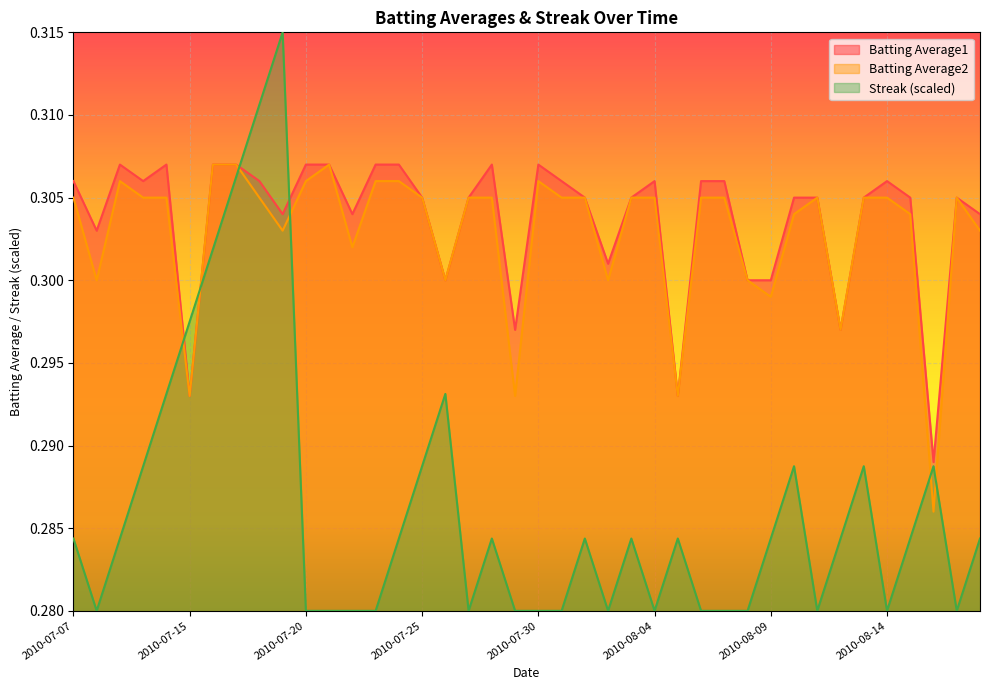

Reading right to left, transcribe all the data shown in this chart.

Batting Average1: 2010-08-18=0.3	2010-08-17=0.3	2010-08-16=0.3	2010-08-15=0.3	2010-08-14=0.3	2010-08-13=0.3	2010-08-12=0.3	2010-08-11=0.3	2010-08-10=0.3	2010-08-09=0.3	2010-08-08=0.3	2010-08-07=0.3	2010-08-06=0.3	2010-08-05=0.3	2010-08-04=0.3	2010-08-03=0.3	2010-08-02=0.3	2010-08-01=0.3	2010-07-31=0.3	2010-07-30=0.3	2010-07-29=0.3	2010-07-28=0.3	2010-07-27=0.3	2010-07-26=0.3	2010-07-25=0.3	2010-07-24=0.3	2010-07-23=0.3	2010-07-22=0.3	2010-07-21=0.3	2010-07-20=0.3	2010-07-19=0.3	2010-07-18=0.3	2010-07-17=0.3	2010-07-16=0.3	2010-07-15=0.3	2010-07-11=0.3	2010-07-10=0.3	2010-07-09=0.3	2010-07-08=0.3	2010-07-07=0.3
Batting Average2: 2010-08-18=0.3	2010-08-17=0.3	2010-08-16=0.3	2010-08-15=0.3	2010-08-14=0.3	2010-08-13=0.3	2010-08-12=0.3	2010-08-11=0.3	2010-08-10=0.3	2010-08-09=0.3	2010-08-08=0.3	2010-08-07=0.3	2010-08-06=0.3	2010-08-05=0.3	2010-08-04=0.3	2010-08-03=0.3	2010-08-02=0.3	2010-08-01=0.3	2010-07-31=0.3	2010-07-30=0.3	2010-07-29=0.3	2010-07-28=0.3	2010-07-27=0.3	2010-07-26=0.3	2010-07-25=0.3	2010-07-24=0.3	2010-07-23=0.3	2010-07-22=0.3	2010-07-21=0.3	2010-07-20=0.3	2010-07-19=0.3	2010-07-18=0.3	2010-07-17=0.3	2010-07-16=0.3	2010-07-15=0.3	2010-07-11=0.3	2010-07-10=0.3	2010-07-09=0.3	2010-07-08=0.3	2010-07-07=0.3
Streak: 2010-08-18=0.3	2010-08-17=0.3	2010-08-16=0.3	2010-08-15=0.3	2010-08-14=0.3	2010-08-13=0.3	2010-08-12=0.3	2010-08-11=0.3	2010-08-10=0.3	2010-08-09=0.3	2010-08-08=0.3	2010-08-07=0.3	2010-08-06=0.3	2010-08-05=0.3	2010-08-04=0.3	2010-08-03=0.3	2010-08-02=0.3	2010-08-01=0.3	2010-07-31=0.3	2010-07-30=0.3	2010-07-29=0.3	2010-07-28=0.3	2010-07-27=0.3	2010-07-26=0.3	2010-07-25=0.3	2010-07-24=0.3	2010-07-23=0.3	2010-07-22=0.3	2010-07-21=0.3	2010-07-20=0.3	2010-07-19=0.3	2010-07-18=0.3	2010-07-17=0.3	2010-07-16=0.3	2010-07-15=0.3	2010-07-11=0.3	2010-07-10=0.3	2010-07-09=0.3	2010-07-08=0.3	2010-07-07=0.3